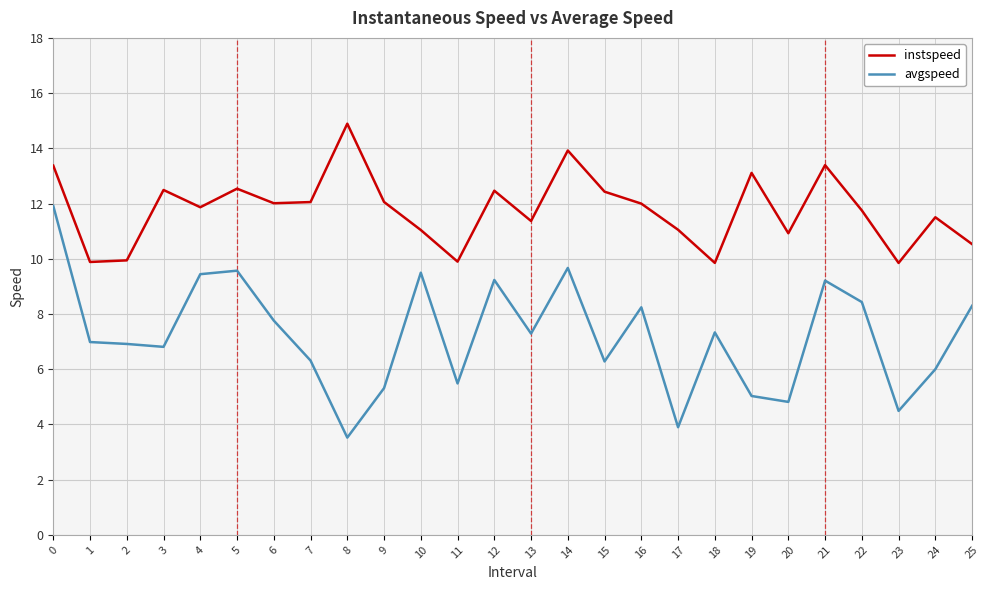

True or false: avgspeed and instspeed cross at least once.

False